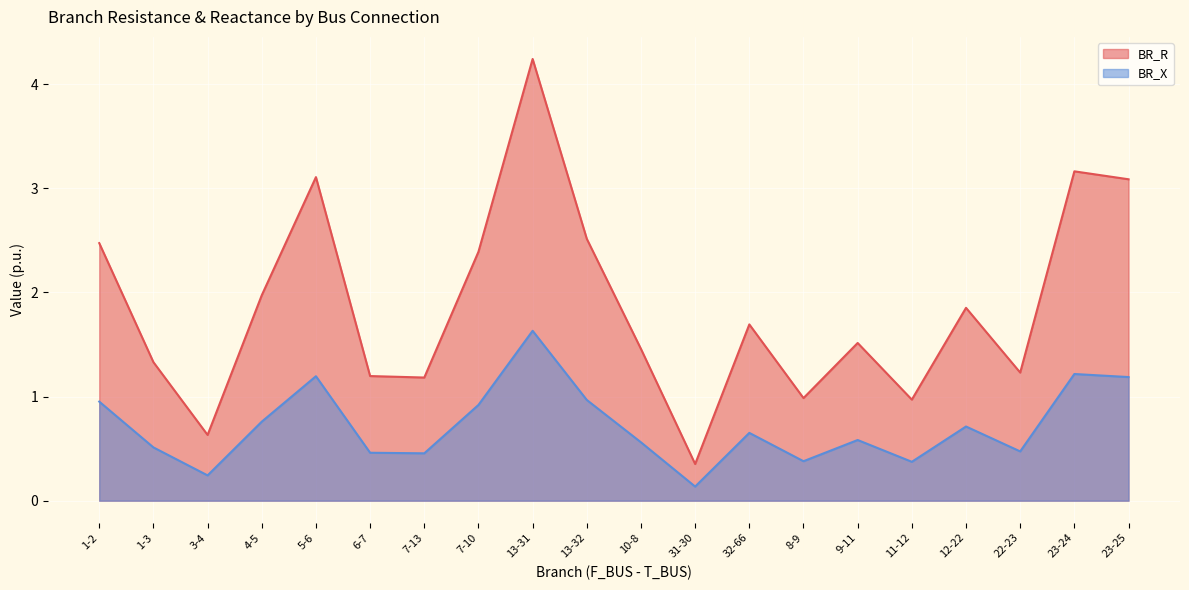

True or false: BR_R and BR_X cross at least once.

False